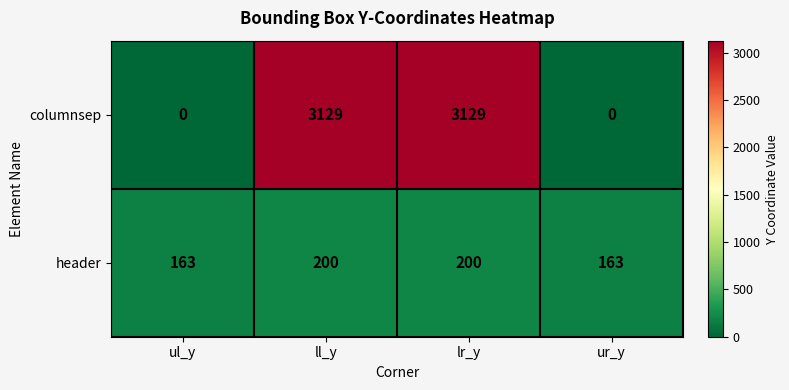

Reading left to right, transcribe all the data shown in this chart.

columnsep: 0	3129	3129	0
header: 163	200	200	163